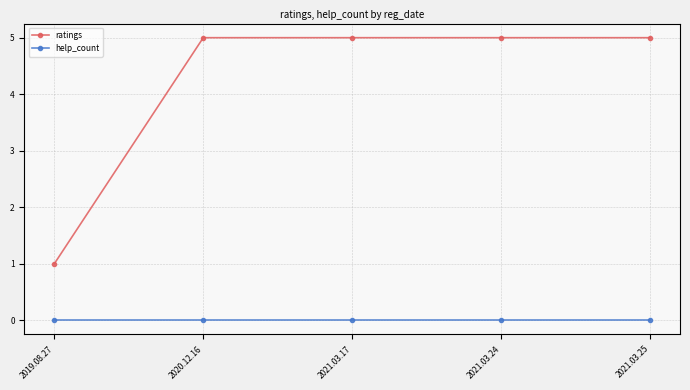

True or false: ratings has more than 2 points higher than both neighbors.

False